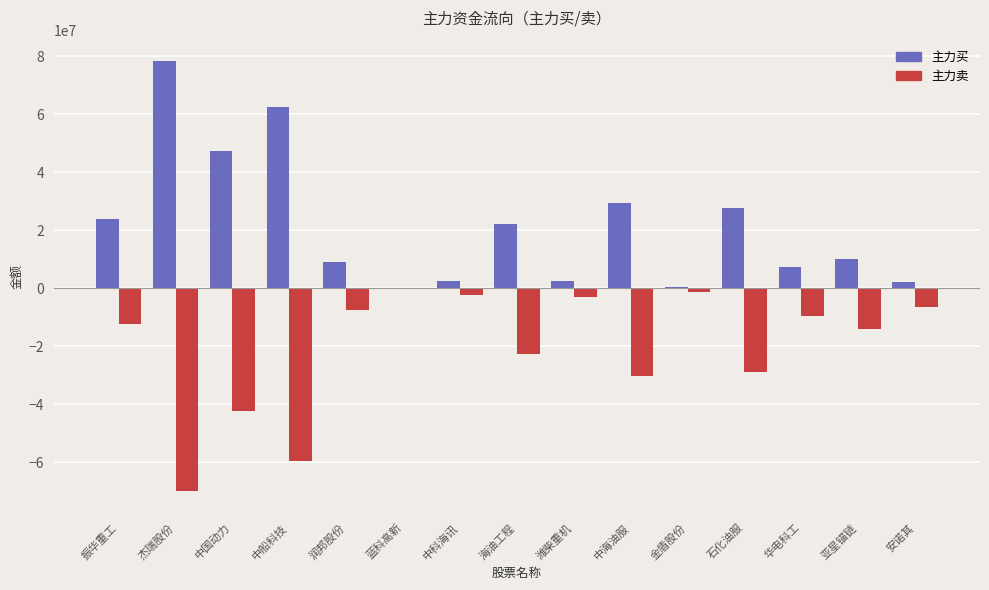

The value of 主力卖 at 亚星锚链 is -13993193. True or false?

True